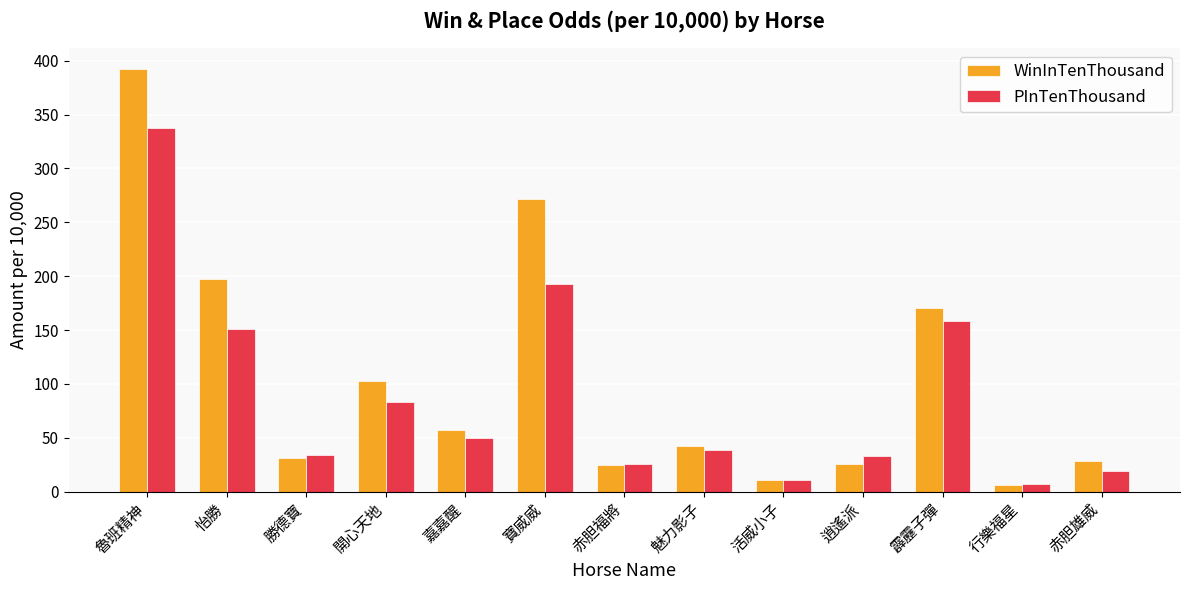

Are the bars horizontal?

No